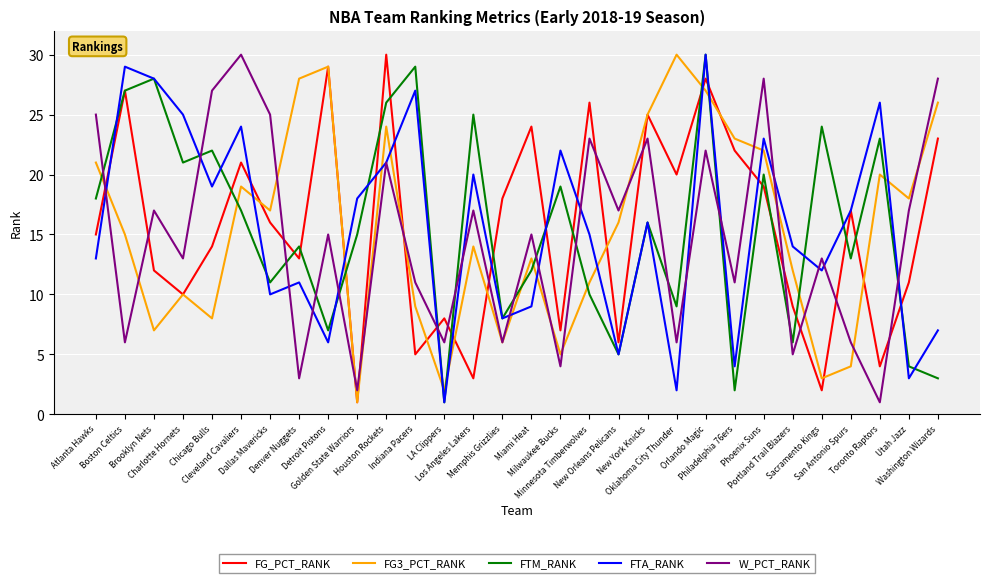

Which series ends up on top after the final intersection of FTM_RANK and W_PCT_RANK?

W_PCT_RANK